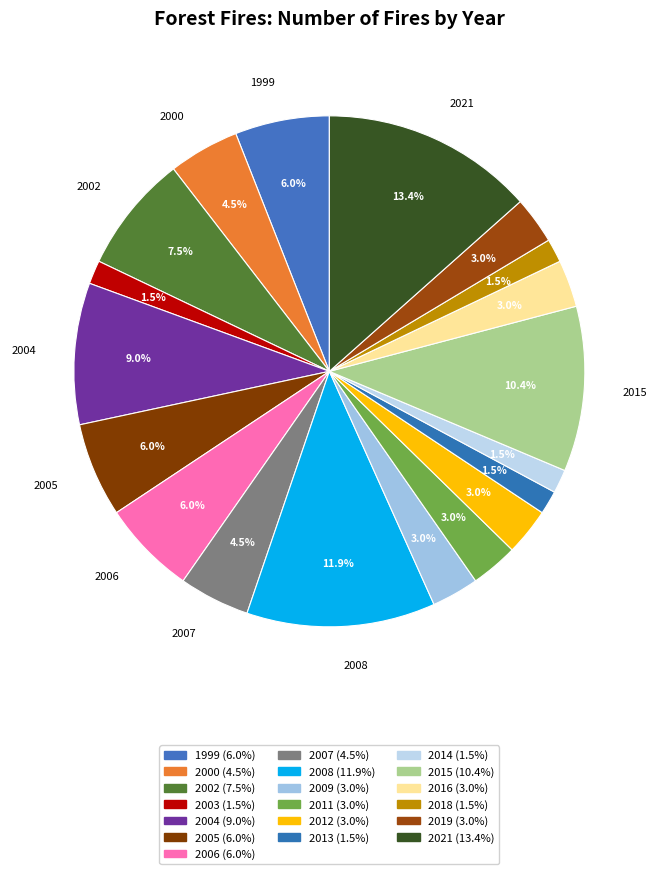

How many slices are in this pie chart?

19